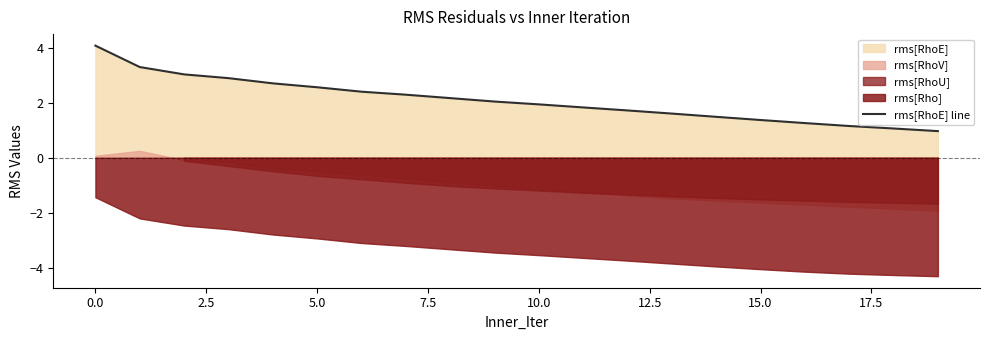

True or false: the data shows 1.6 at 18.

False